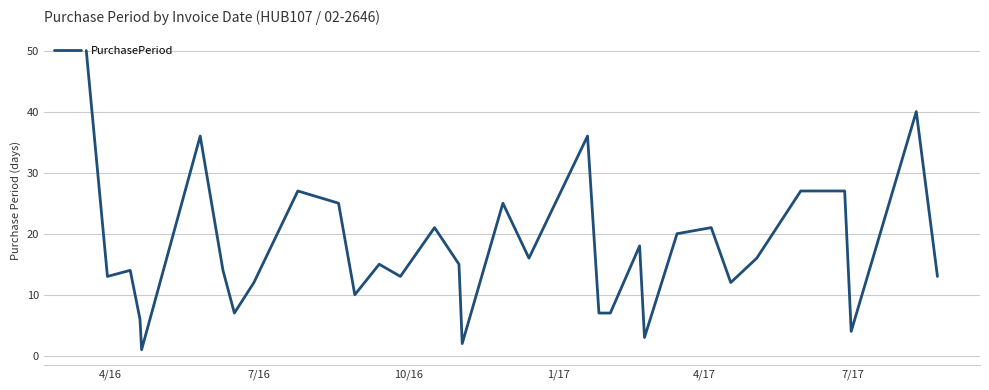

What is the difference between the maximum and minimum values?

49